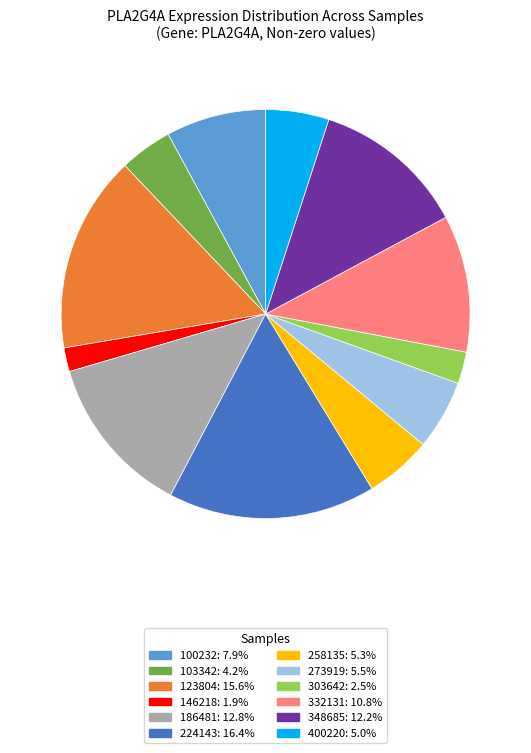

Is there a majority slice in this chart?

No